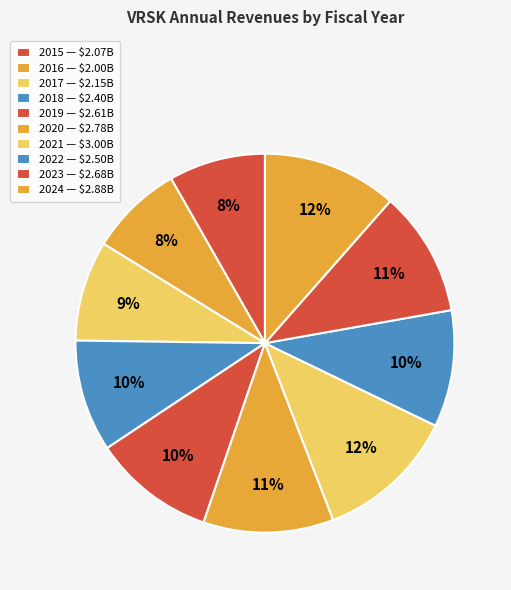

What percentage is NOT represented by 2017?

91.4%